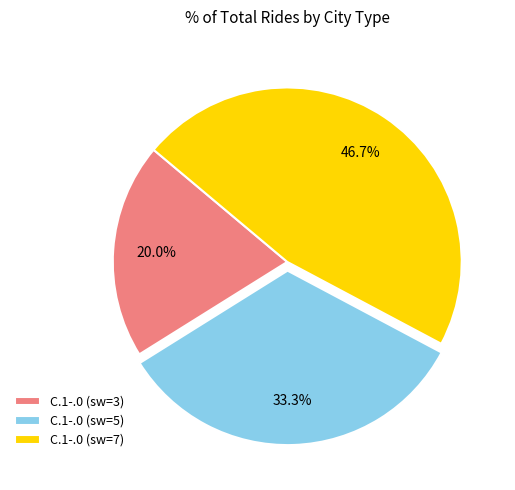

How many slices are in this pie chart?

3